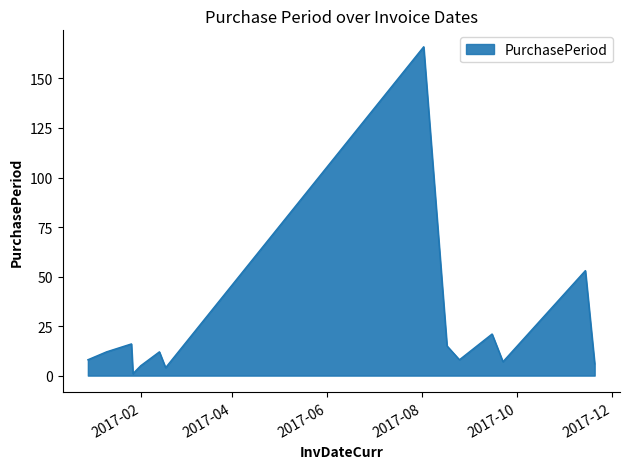

What is the maximum value shown in the chart?

166